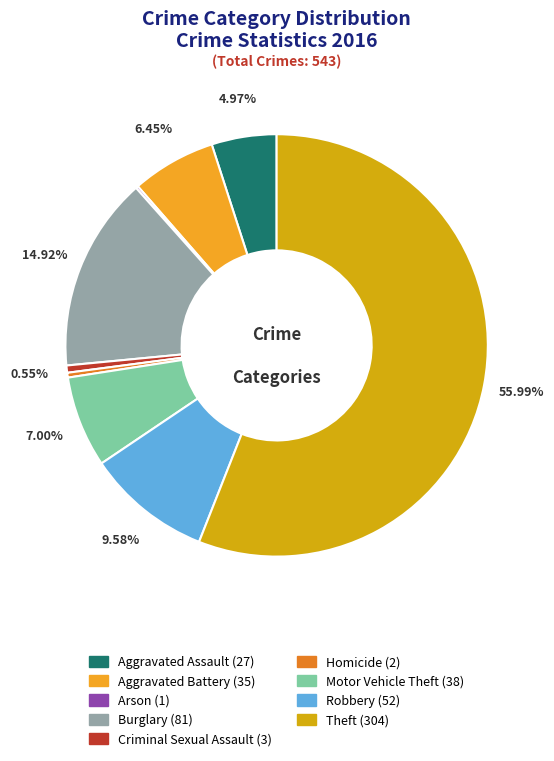

What is the majority slice?

Theft